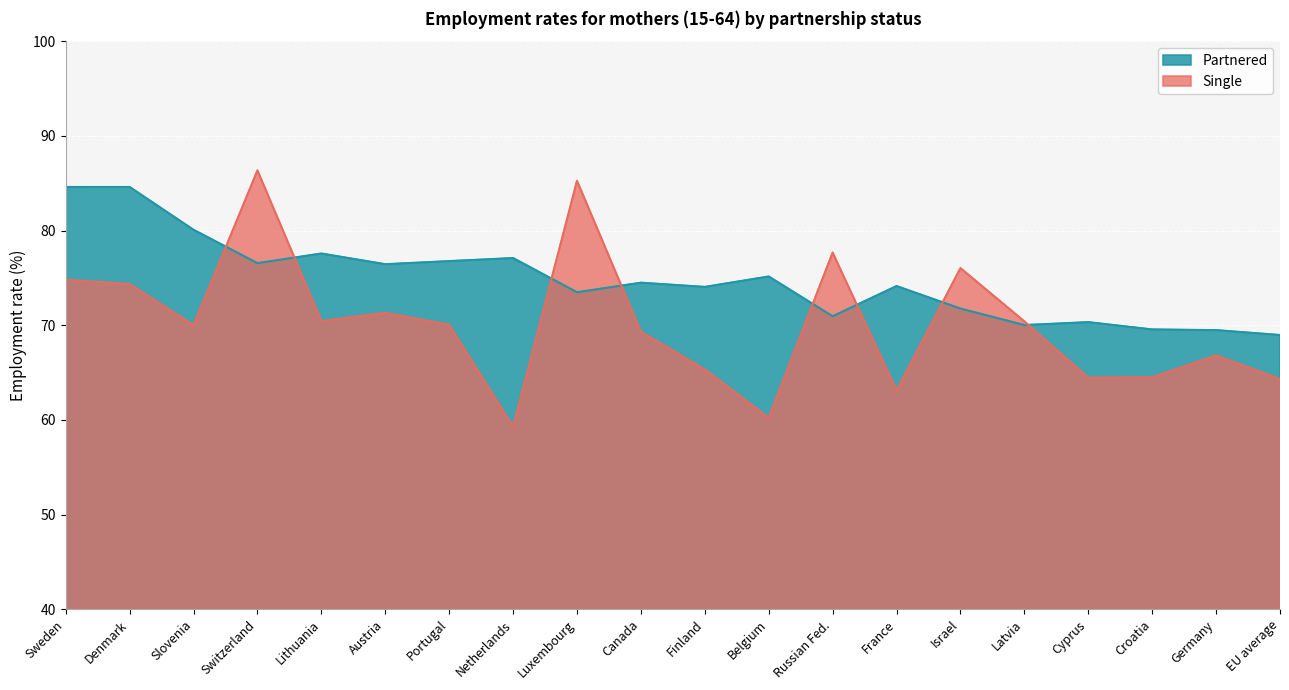

The value of Partnered at Sweden is 129.8. True or false?

False